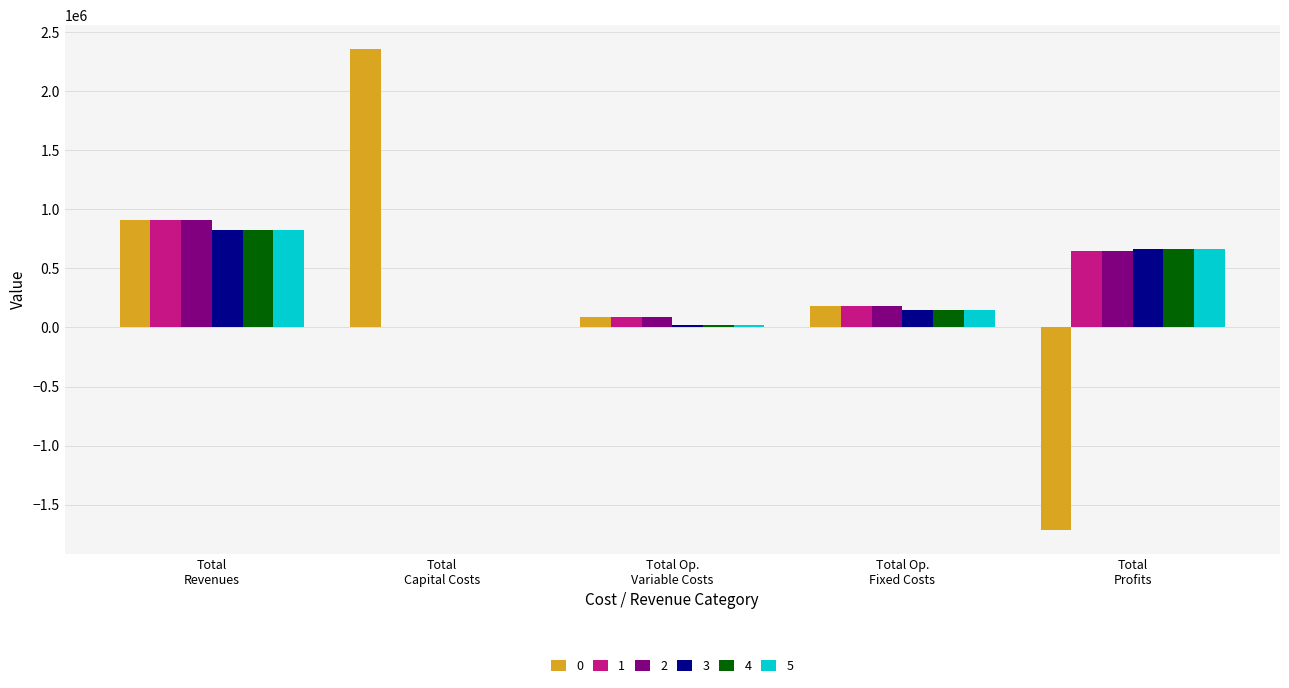

What is the sum of all 1 values?

1826096.7